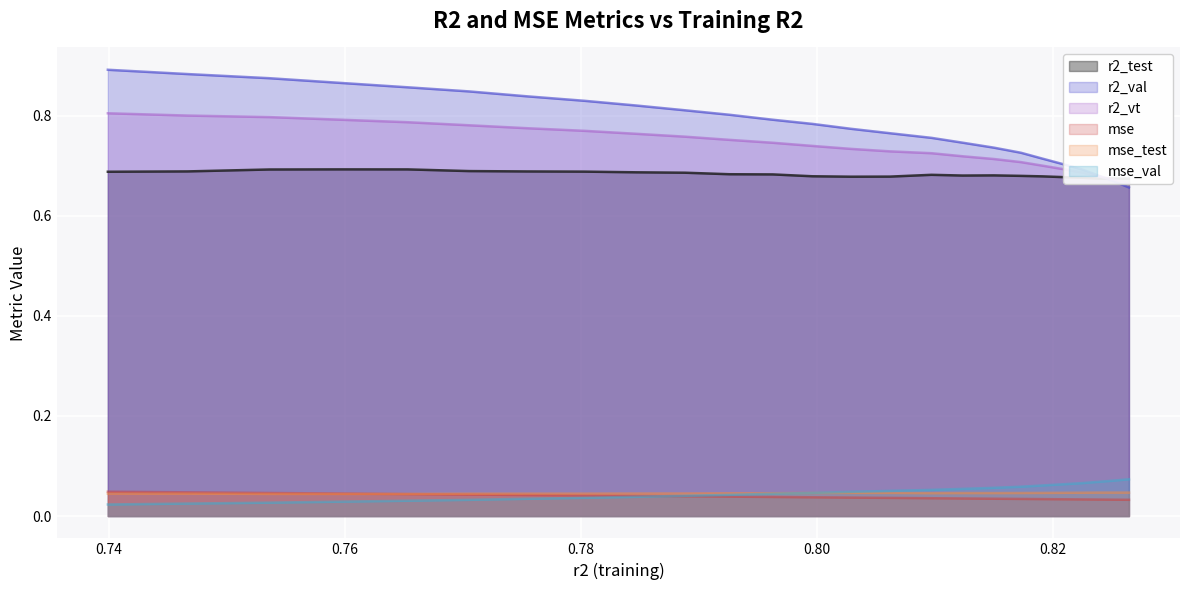

True or false: r2_val and mse_test cross at least once.

False